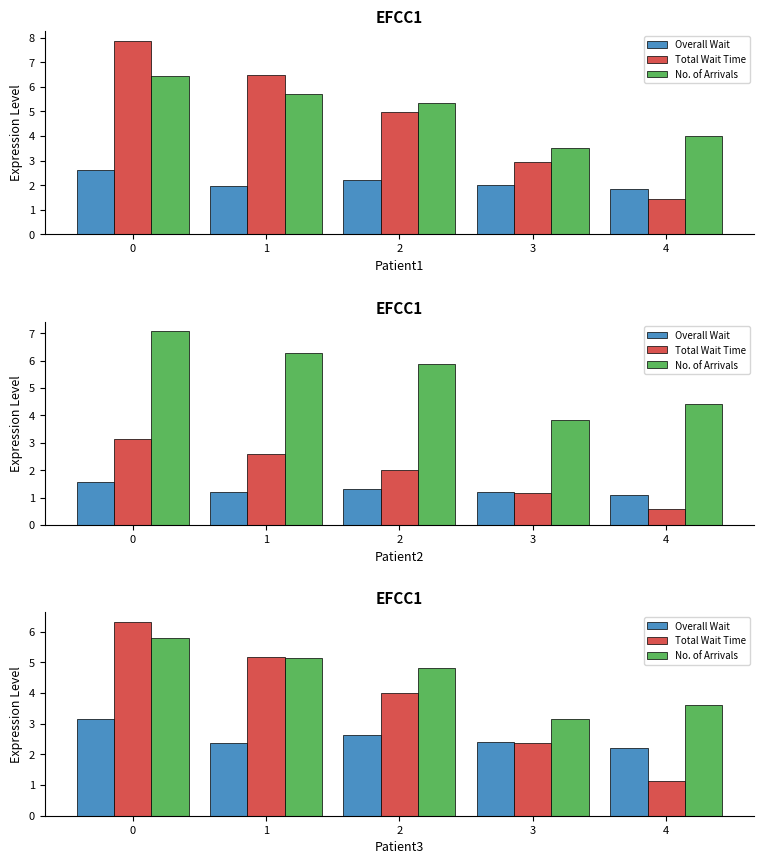

Count the number of categories in the chart.

5